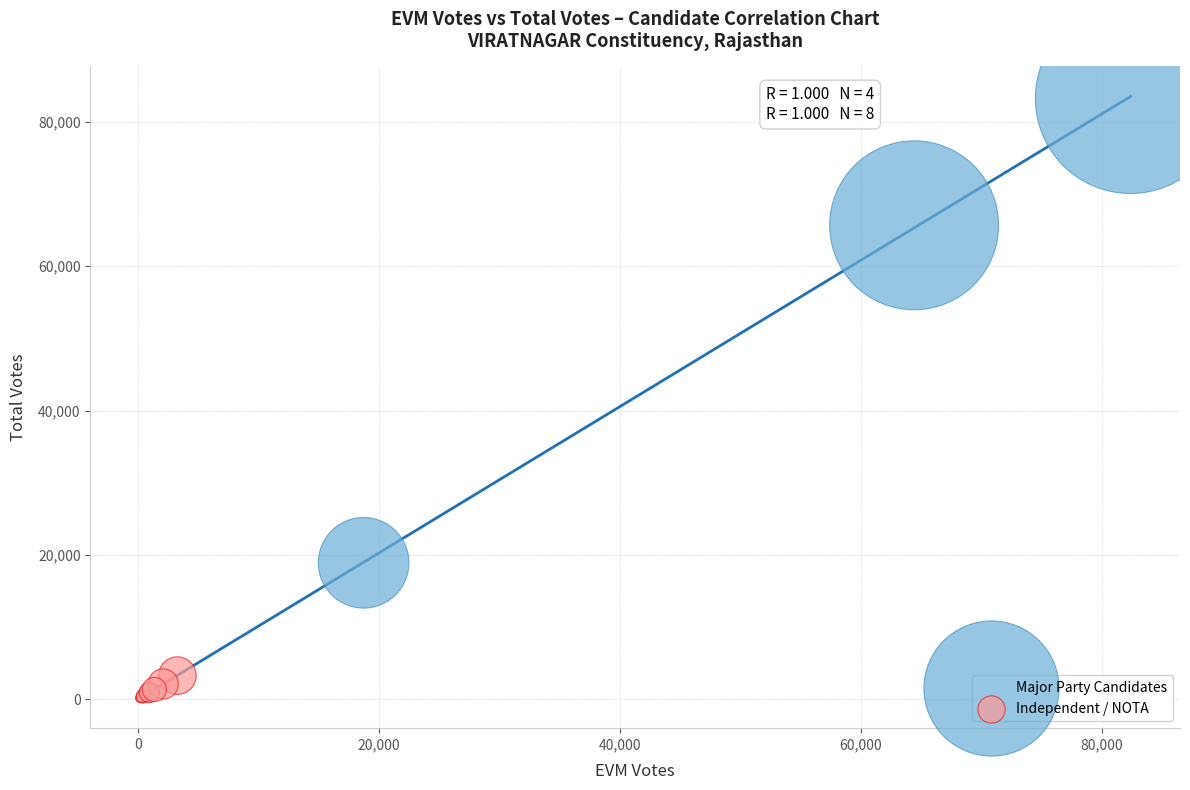

Which series has the widest spread of Y values?

Major Party Candidates